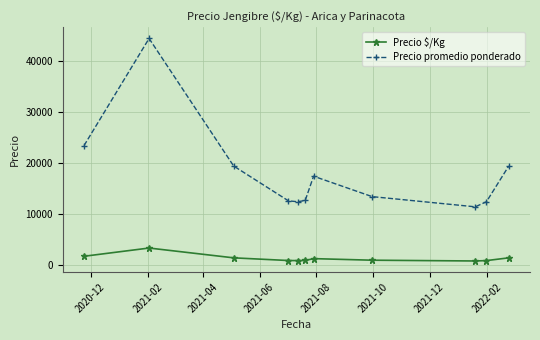

What are all the series names shown in the legend?

Precio $/Kg, Precio promedio ponderado